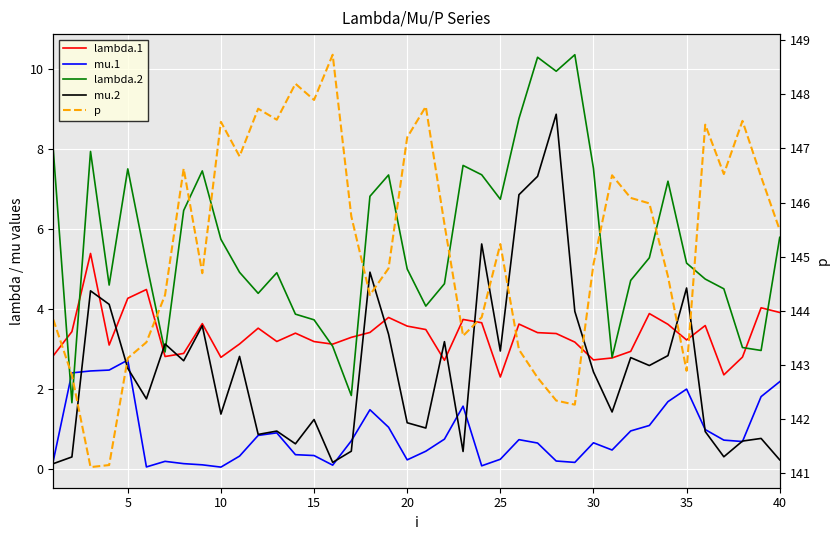

What is the sum of the lambda.2 values at 35 and 20?

10.5